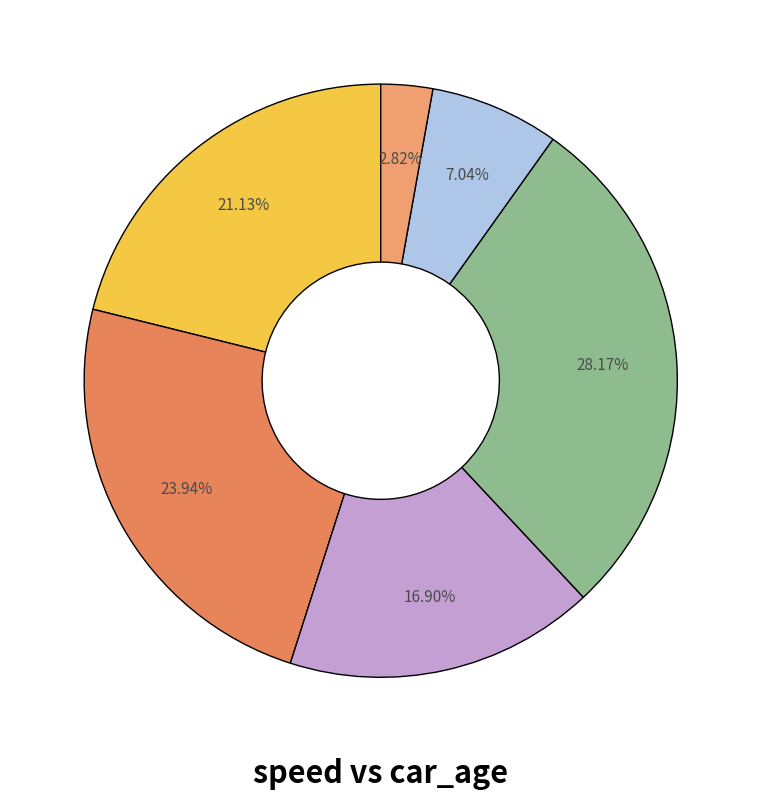

How many segments does this pie chart have?

6